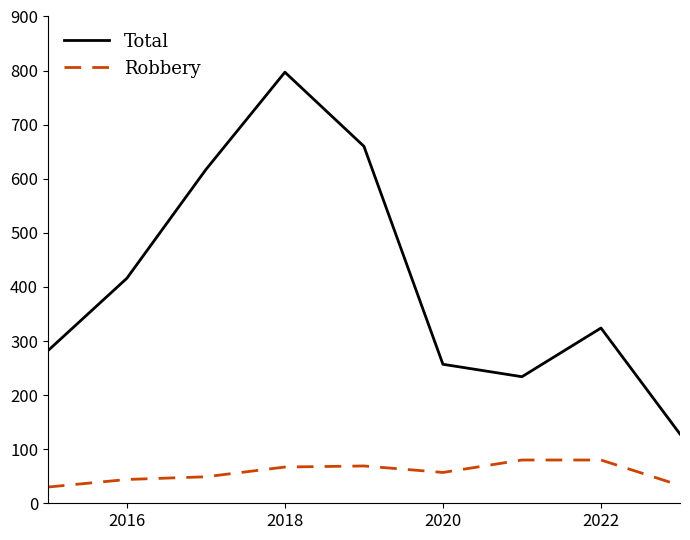

What is the smallest value displayed?

30